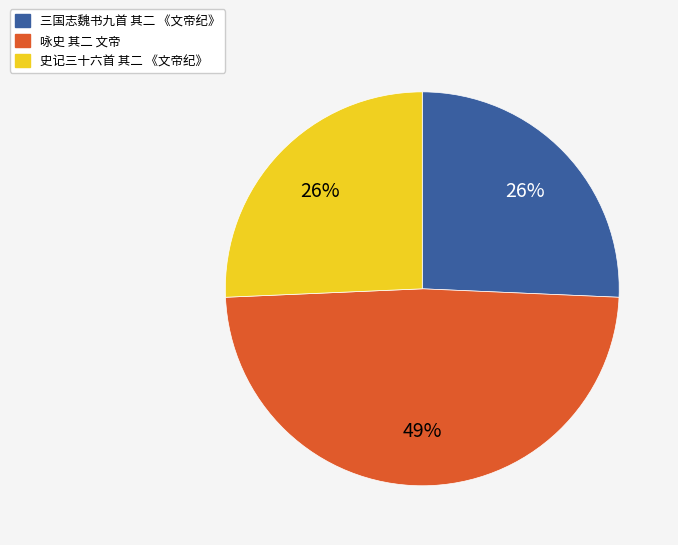

To the nearest percent, what percentage of the pie is 咏史 其二 文帝?

49%